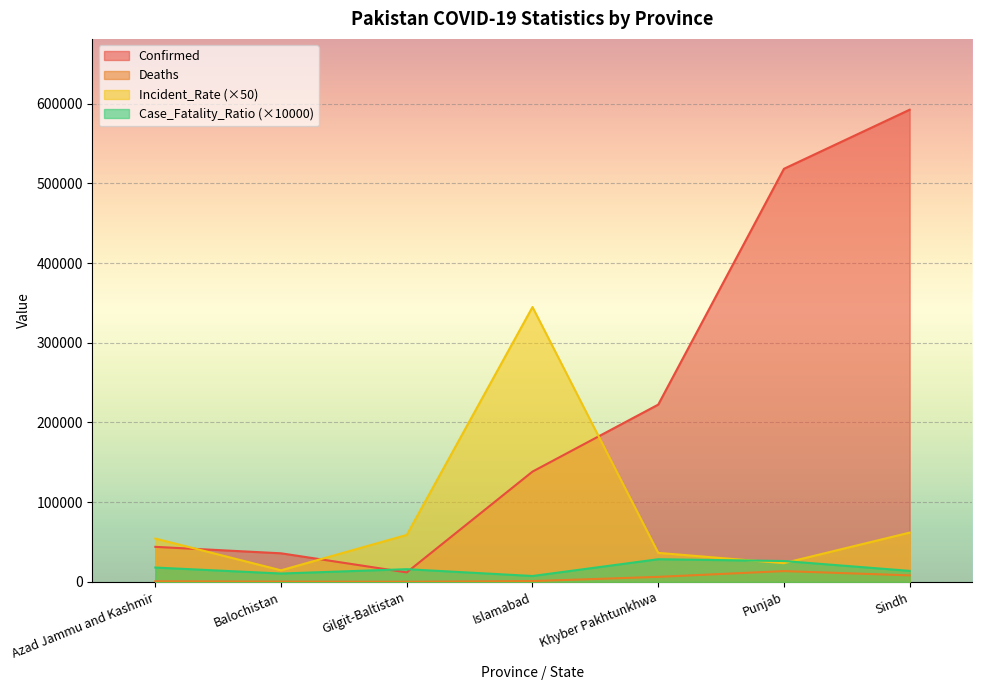

What position from the right is Gilgit-Baltistan?

5